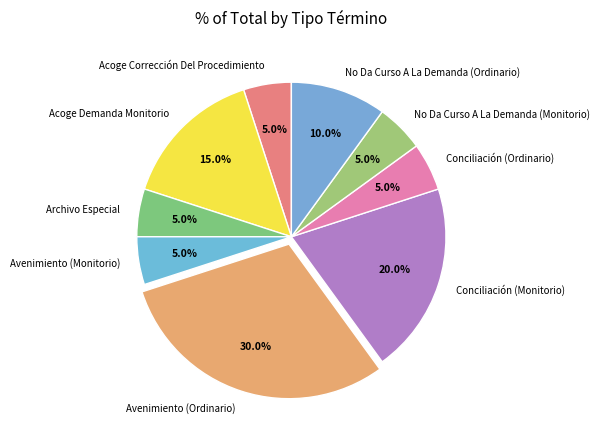

Which slice is the largest?

Avenimiento (Ordinario)